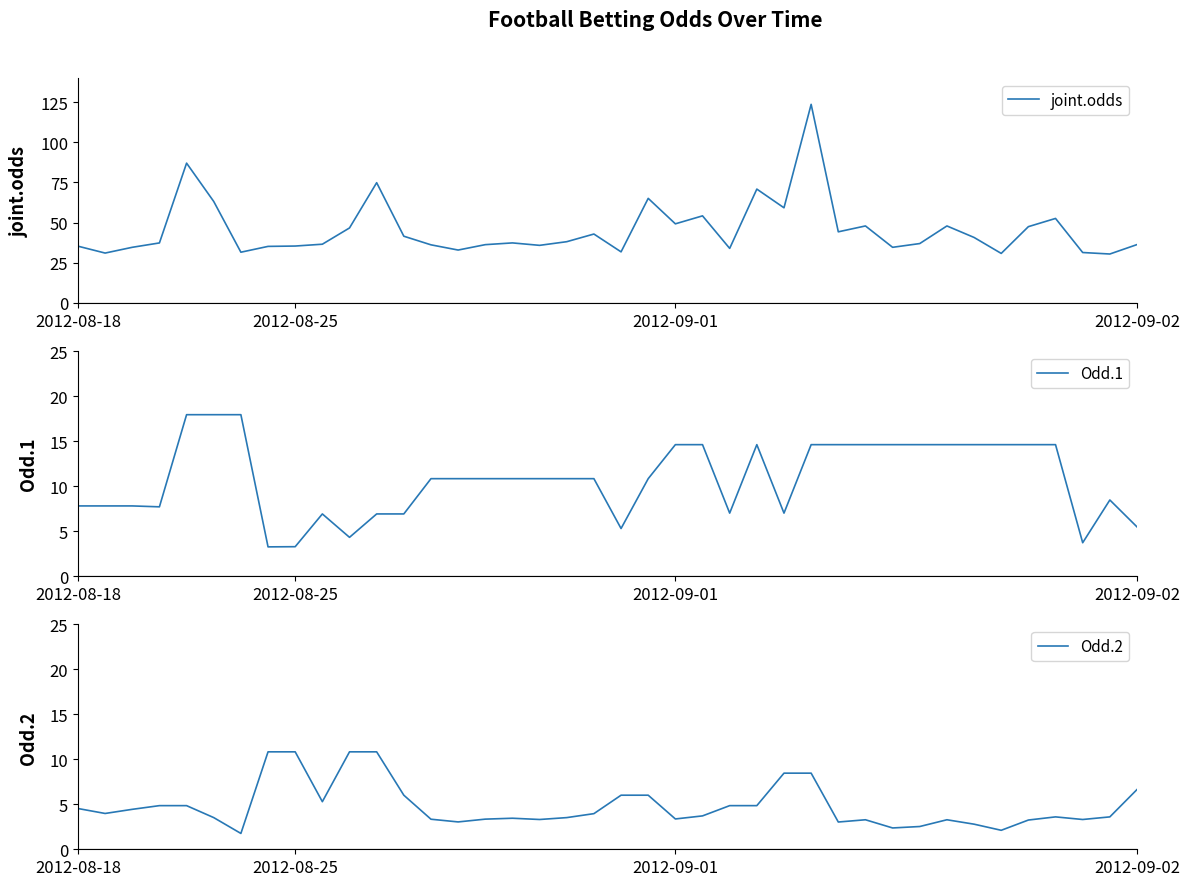

What is the difference between the second highest and minimum values in the joint.odds series?

56.6